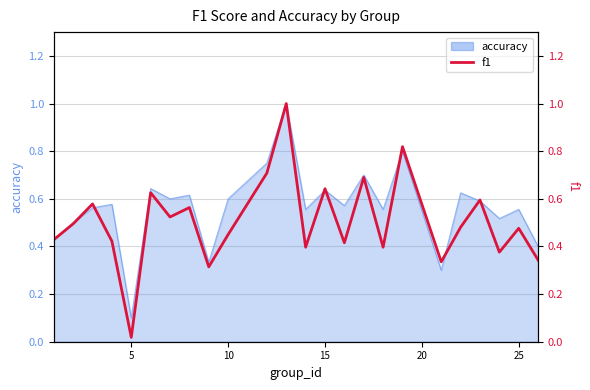

What is the difference between the maximum and minimum values?

1.0